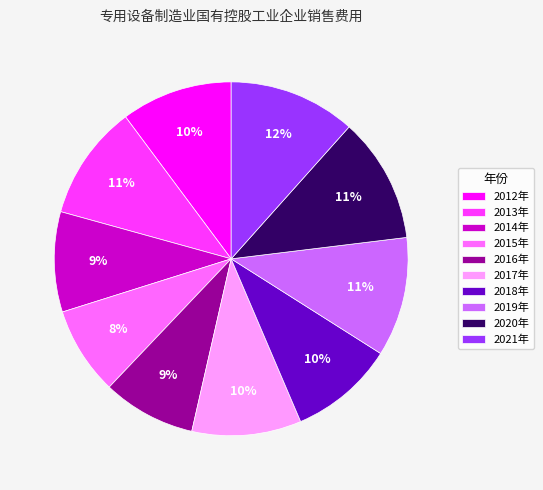

What percentage is the 2012年 slice, to the nearest percent?

10%